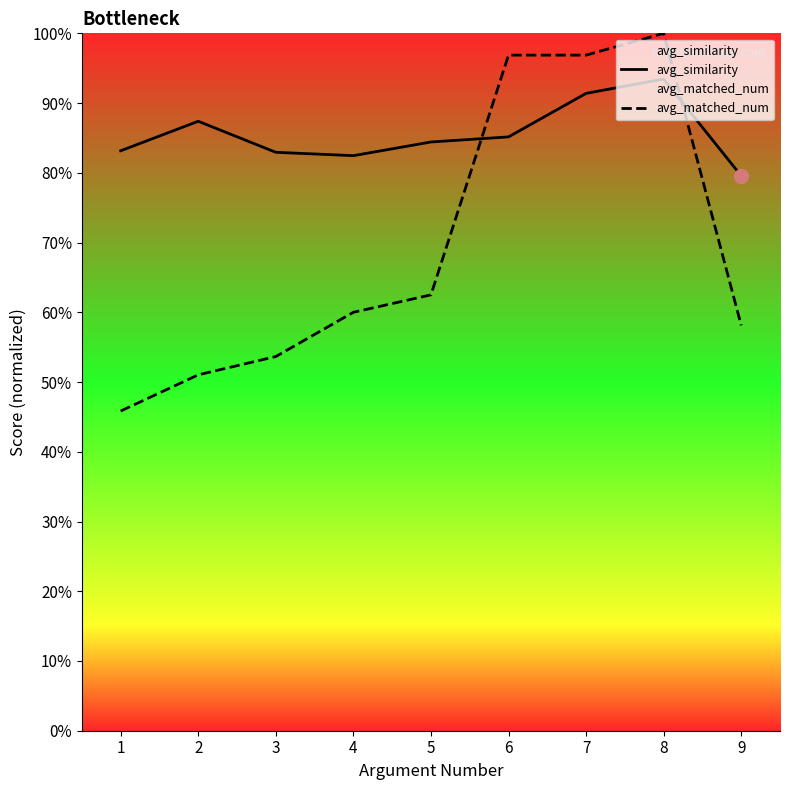

The avg_matched_num series shows 0.3 at 8. True or false?

False